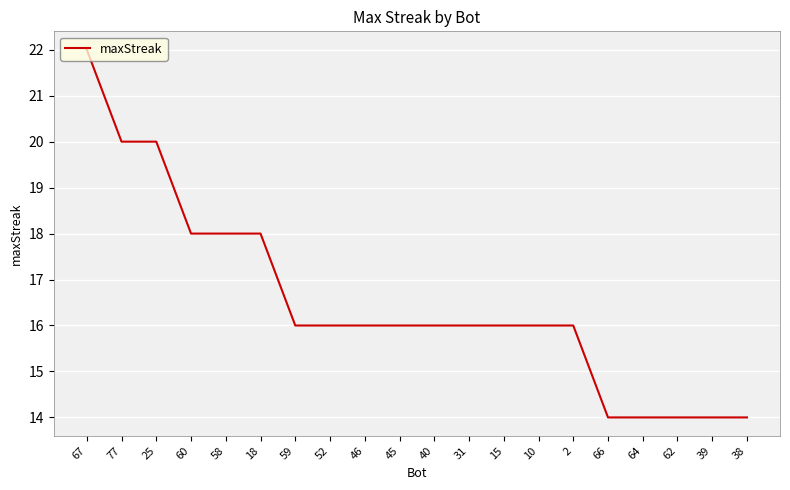

What is the greatest value displayed?

22